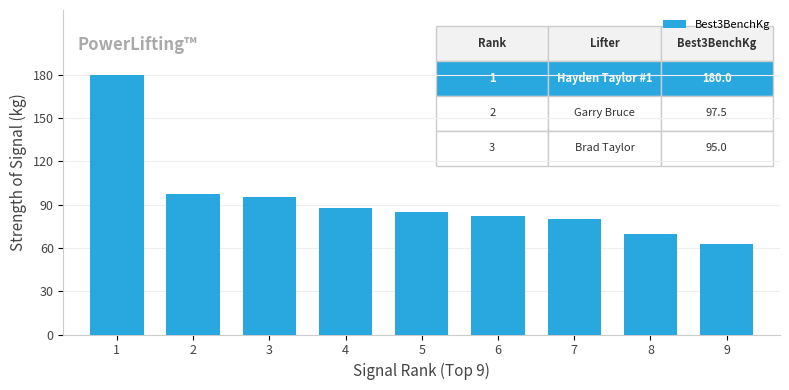

What is the difference between the maximum and minimum values?

117.5